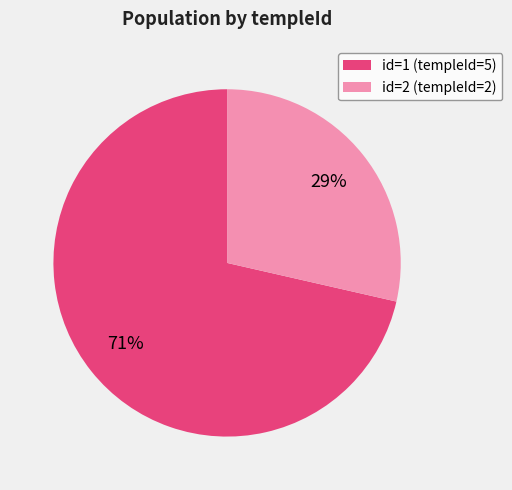

Combined, do id=2 (templeId=2) and id=1 (templeId=5) account for over 50%?

Yes